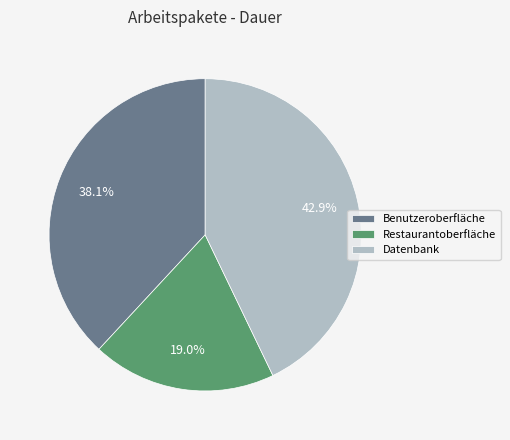

Which category has the smallest portion of the pie?

Restaurantoberfläche